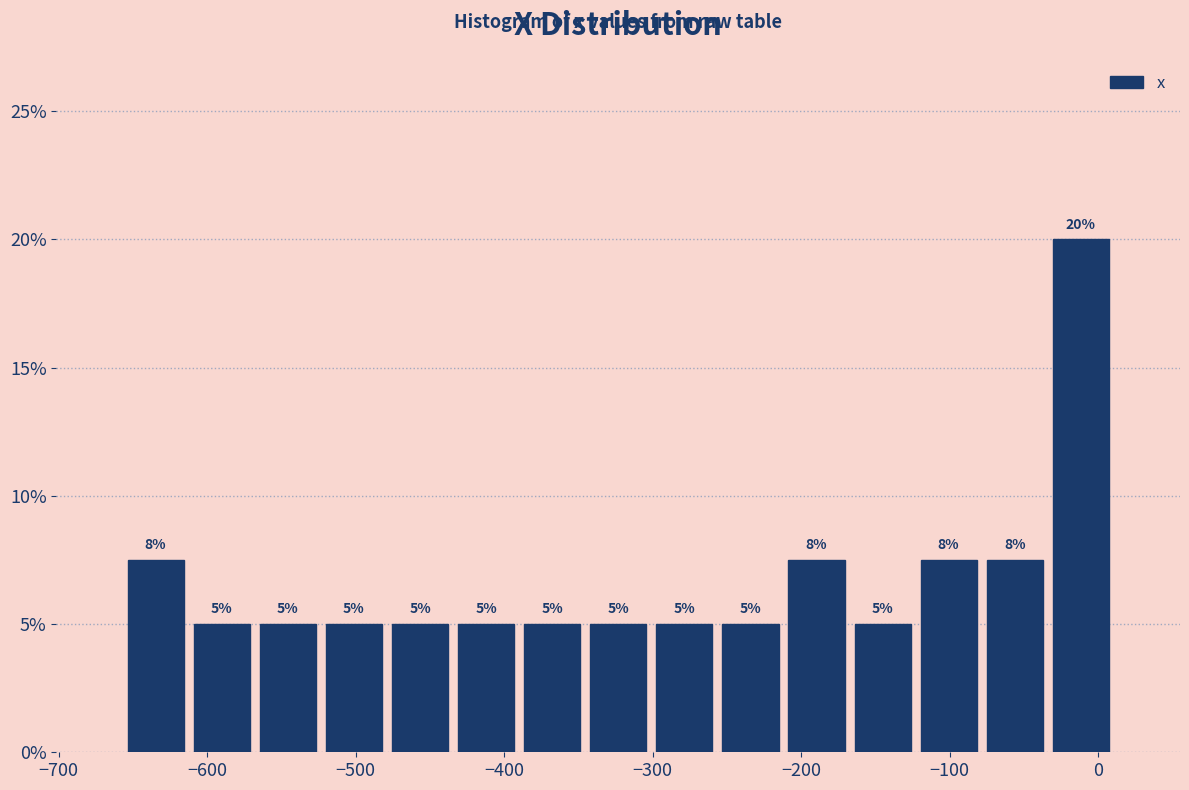

Over which range of the x-axis is the bar tallest?

-30 to 10